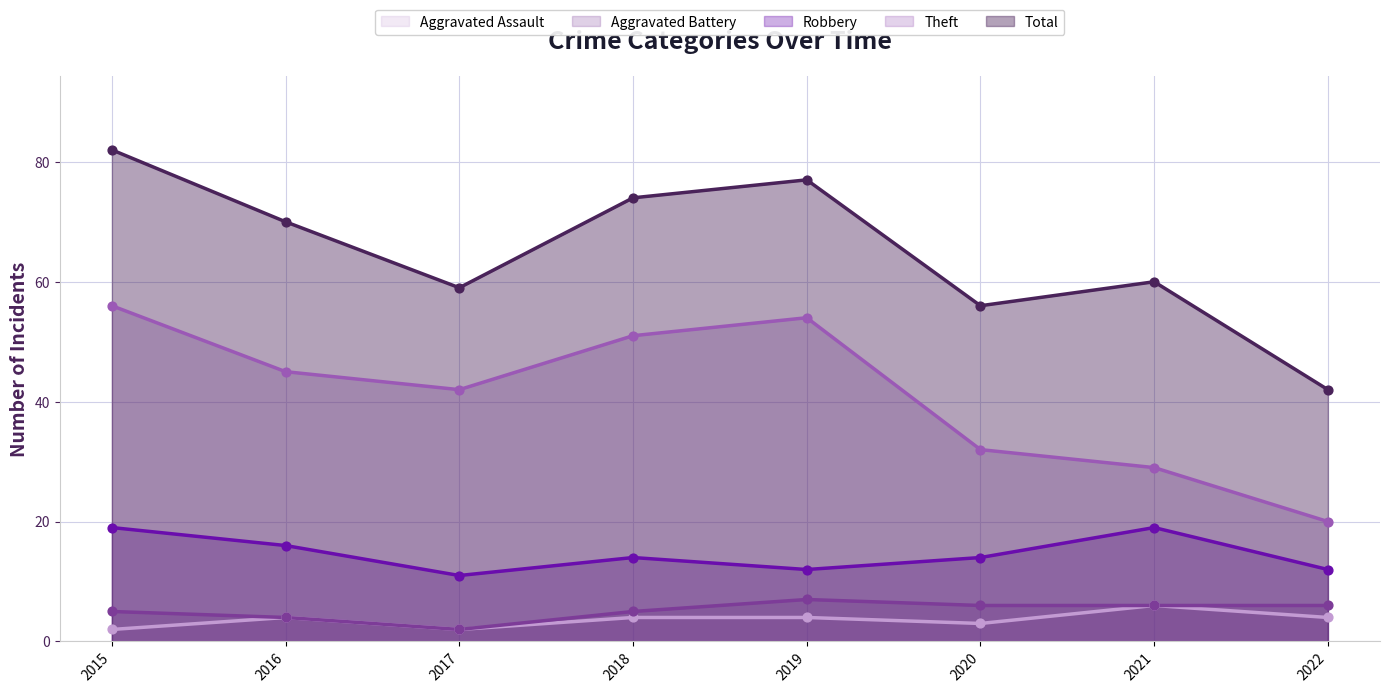

Which series has the largest total across all categories?

Total